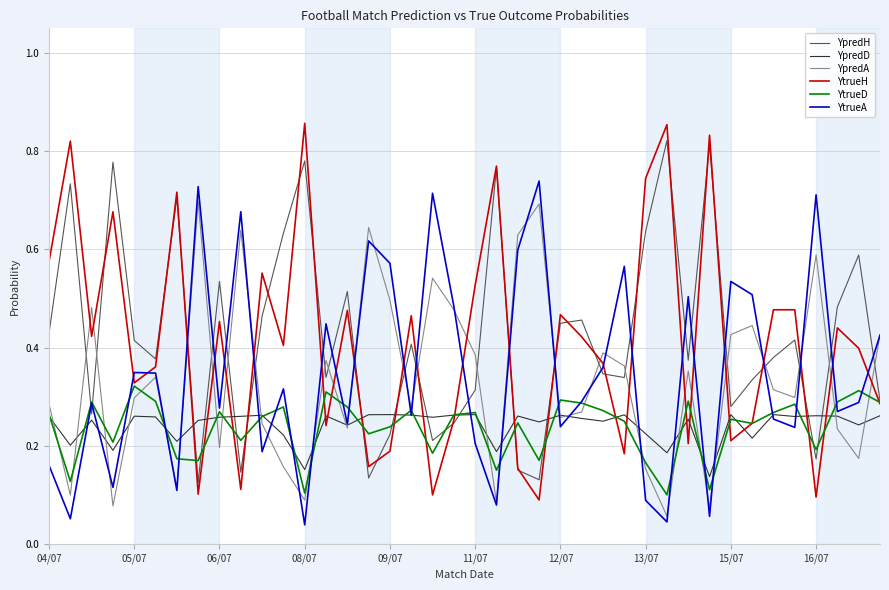

How many lines are shown in the chart?

6